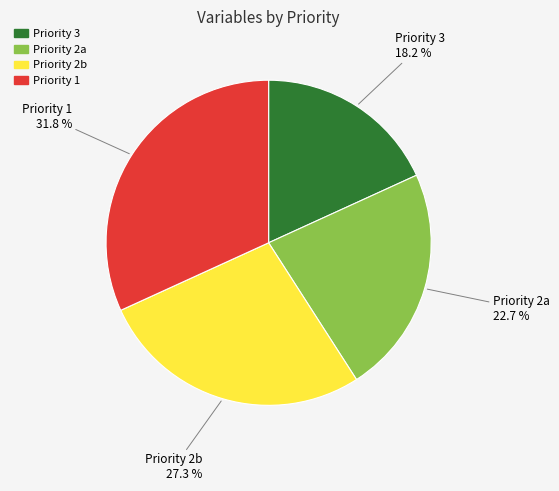

Does any single category account for the majority?

No